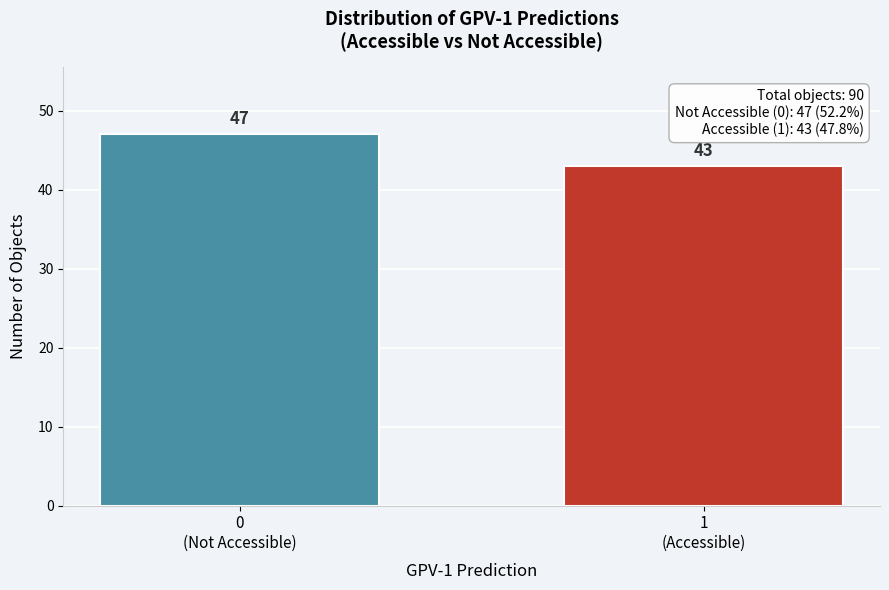

Reading left to right, extract all data points from this chart.

47	43